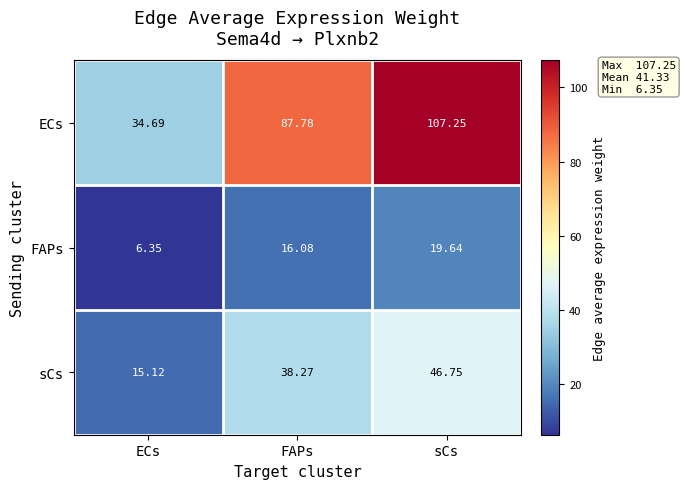

How many data points does each series have?

3